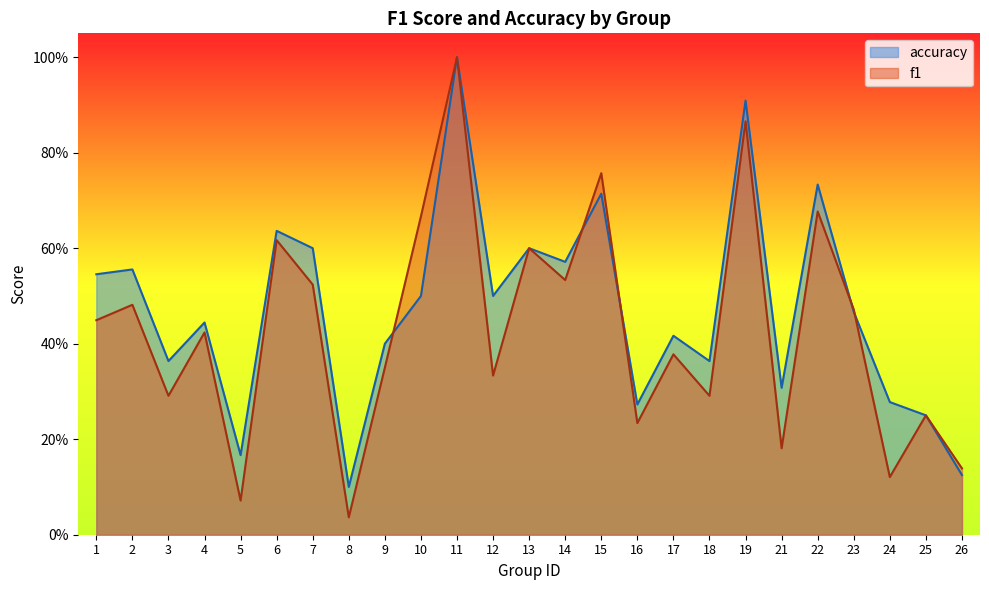

Does the chart display data point markers on the line(s)?

No